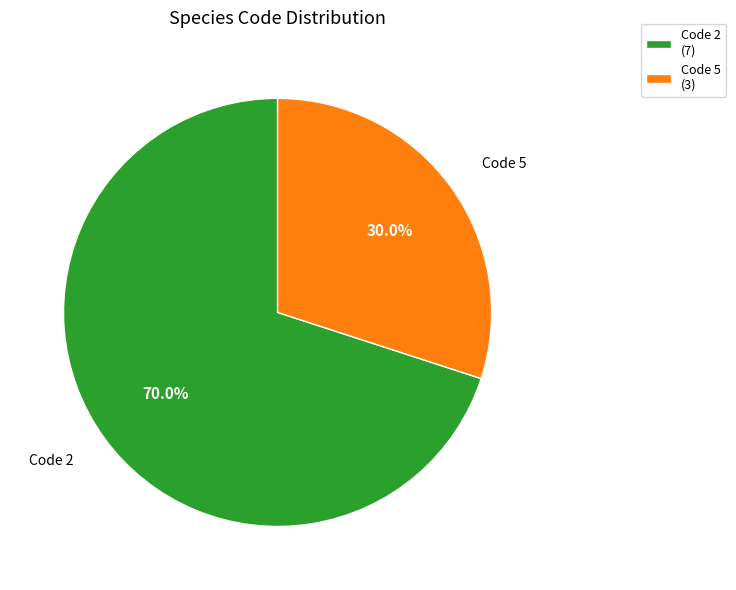

Is there any slice that represents more than half of the pie?

Yes